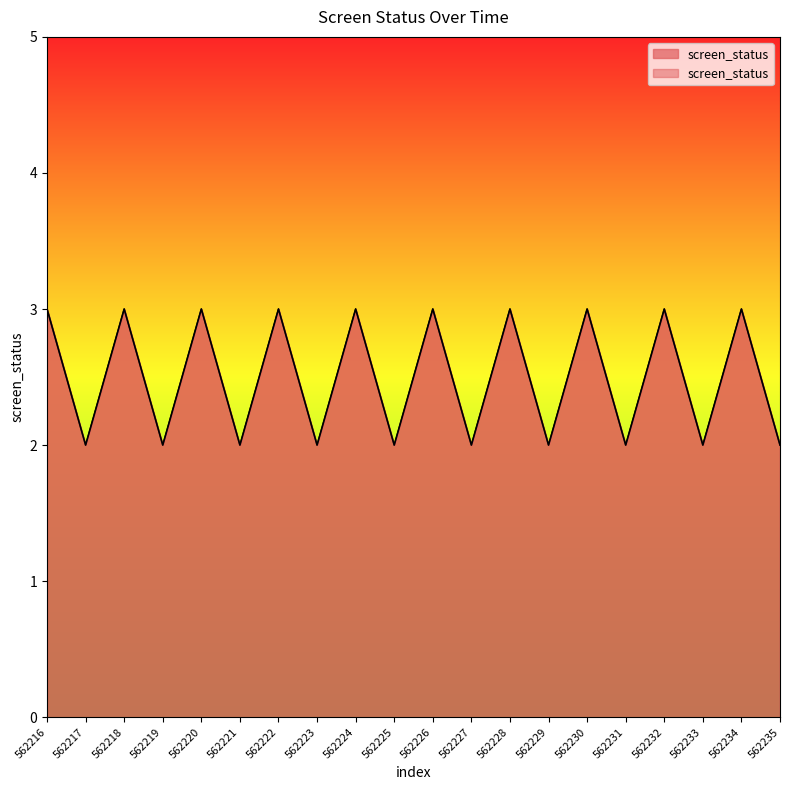

What is the sum of all values?

50